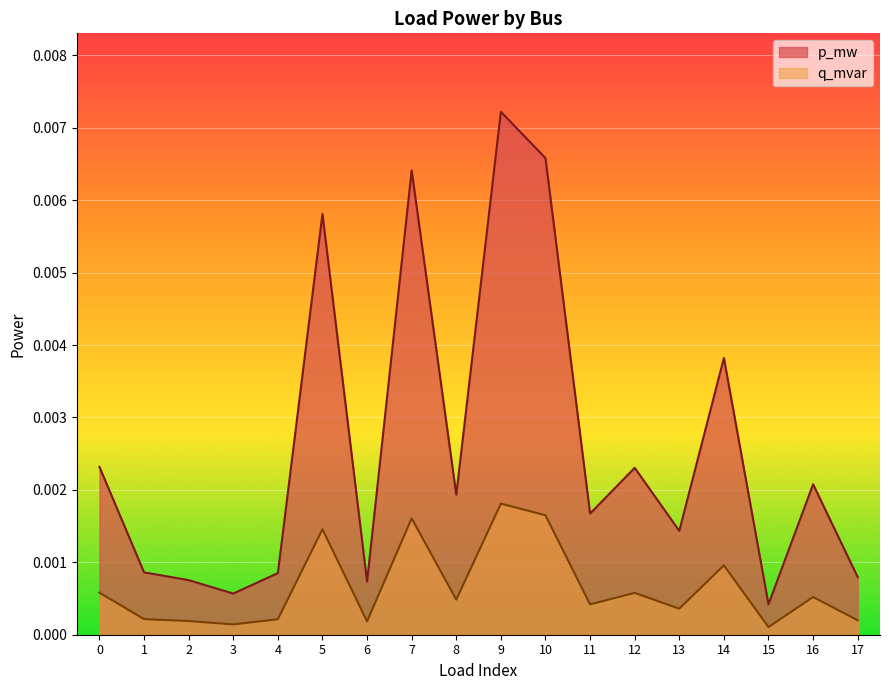

True or false: q_mvar has more than 0 interior local peaks.

True